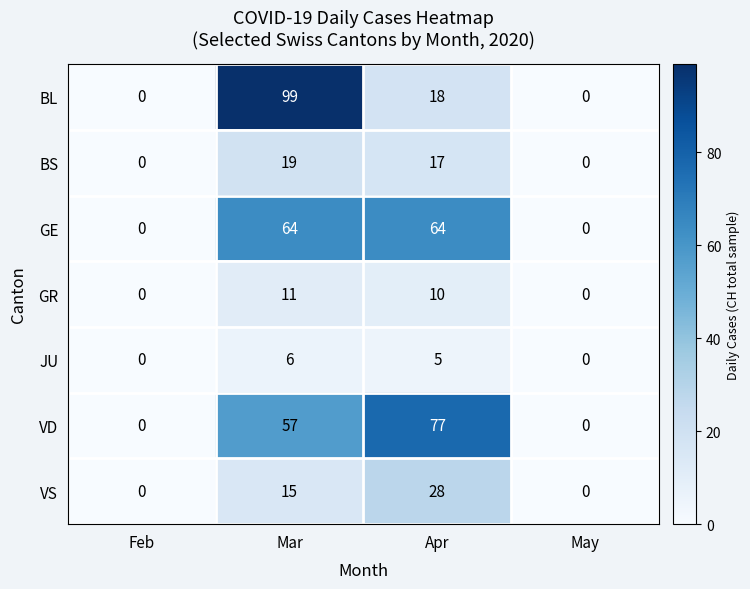

Between Feb and Mar, which series saw the biggest shift?

BL